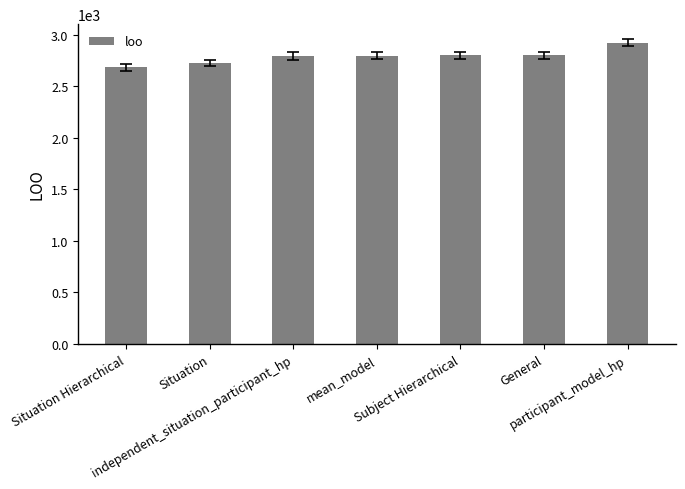

What is the average value?

2788.5